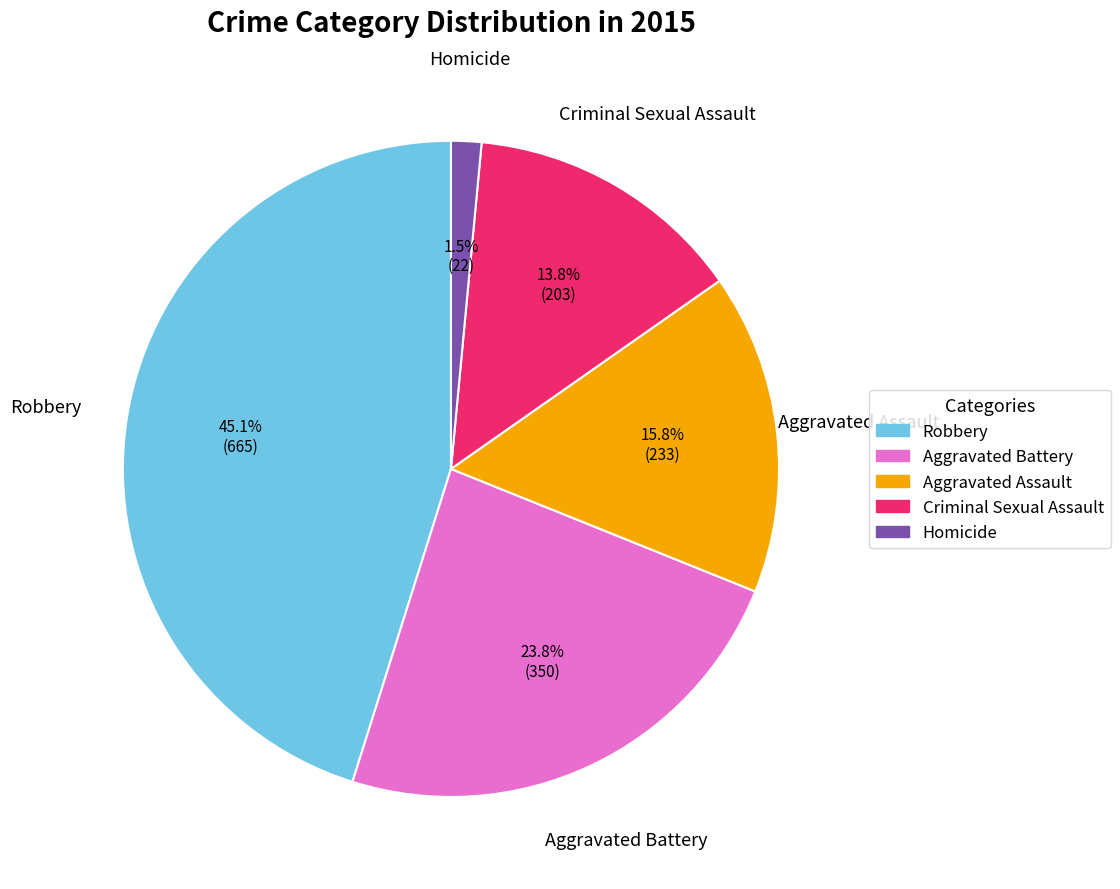

What percentage is NOT represented by Homicide?

98.5%